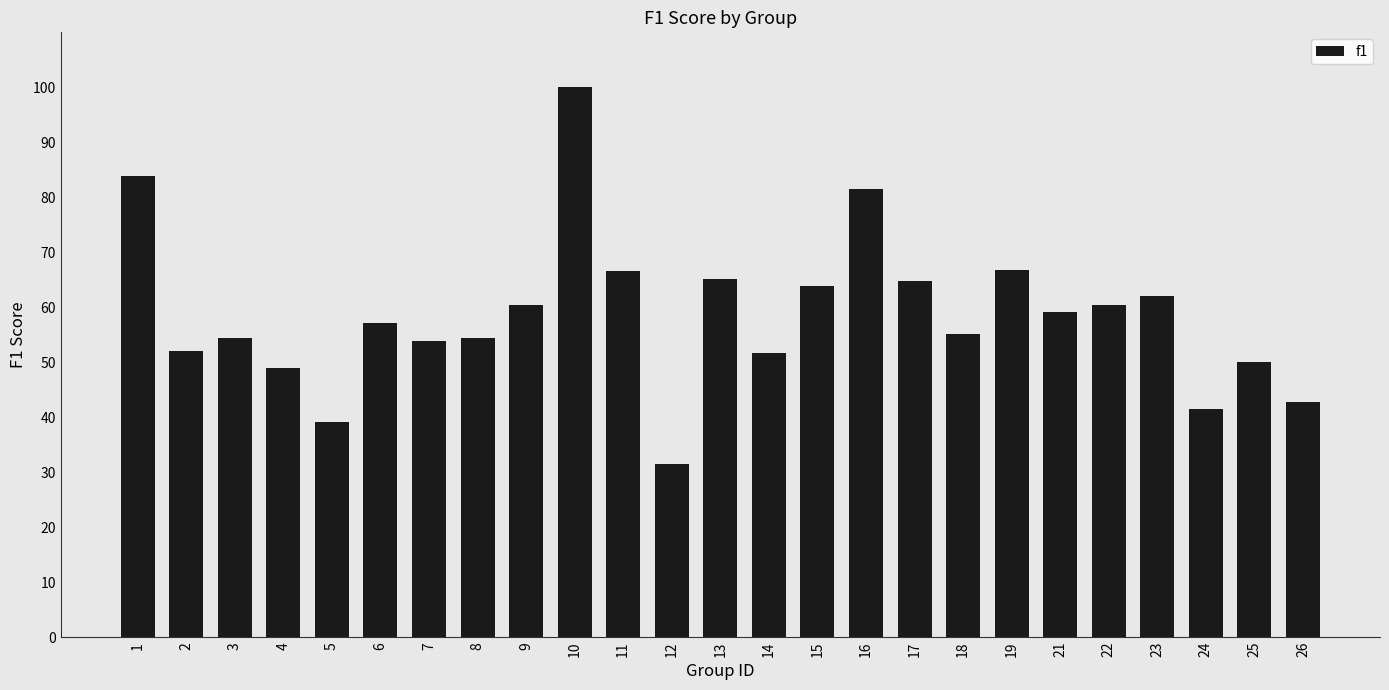

What value does the data have at 26?

0.4